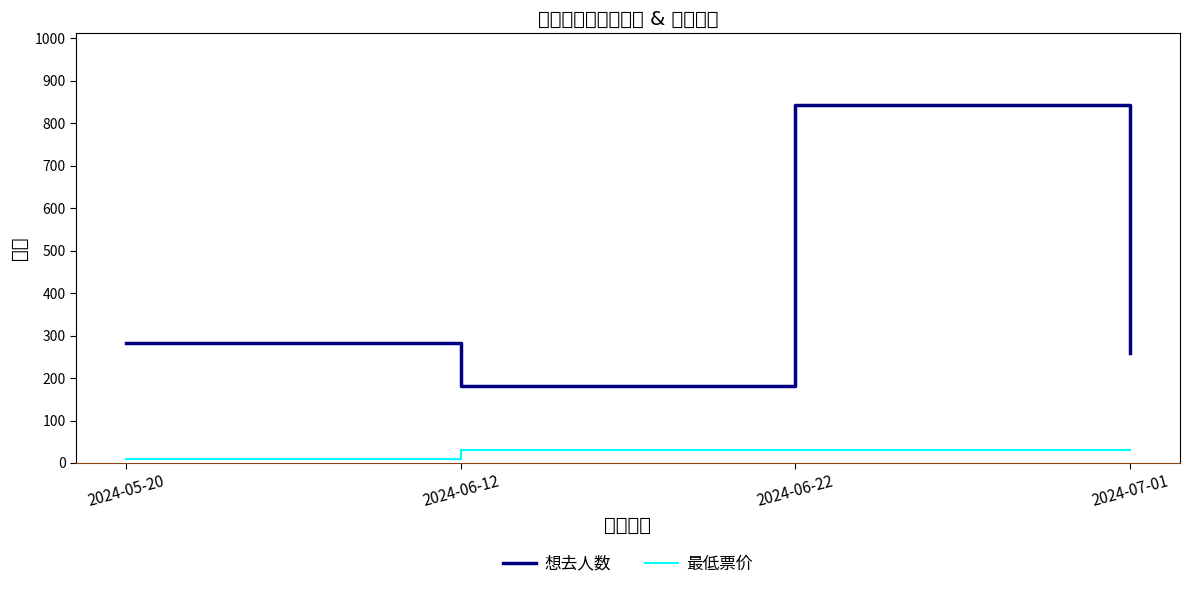

The 想去人数 series shows 281 at 2024-06-12. True or false?

False